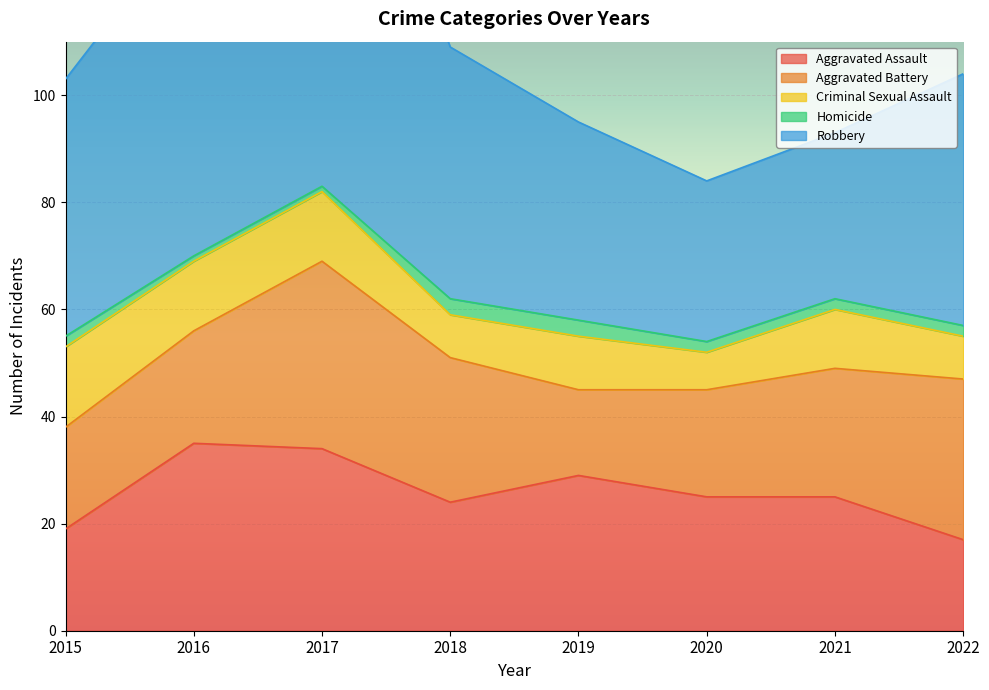

What is the lowest value of the Aggravated Assault series?

17